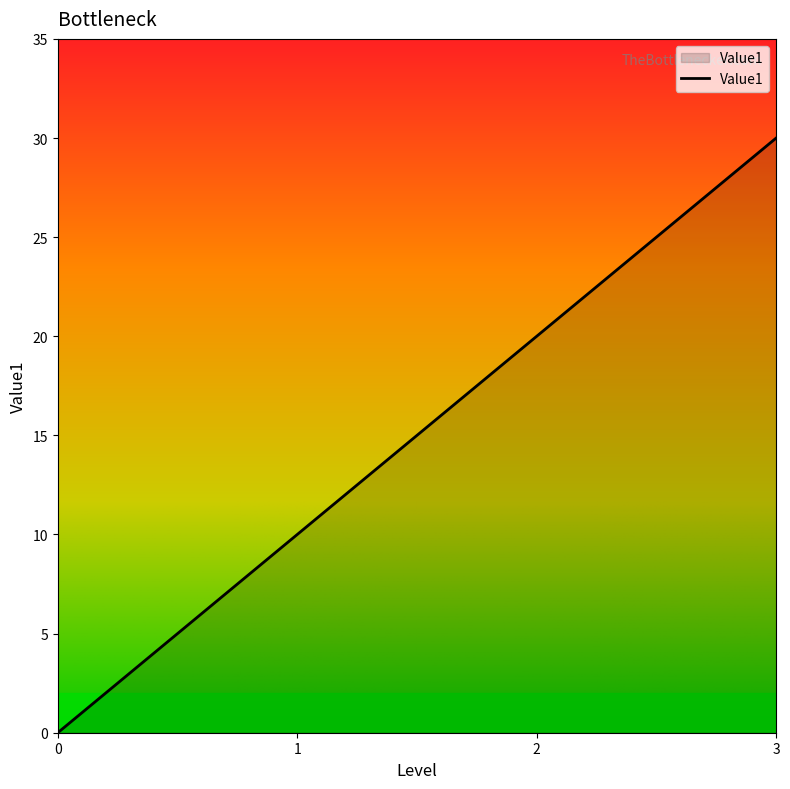

What is the sum of the values at 1 and 3?

40